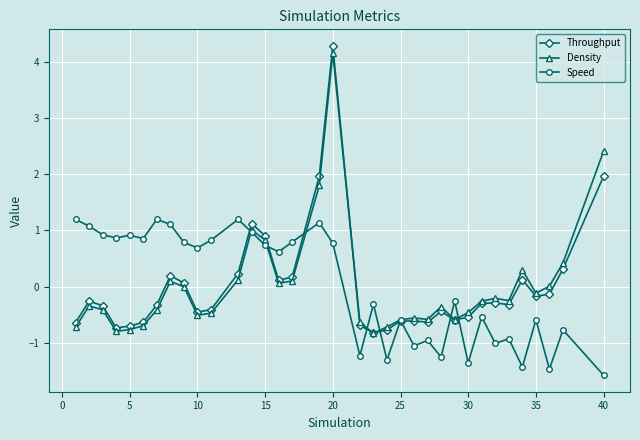

At how many categories does at least one series exceed 3?

1